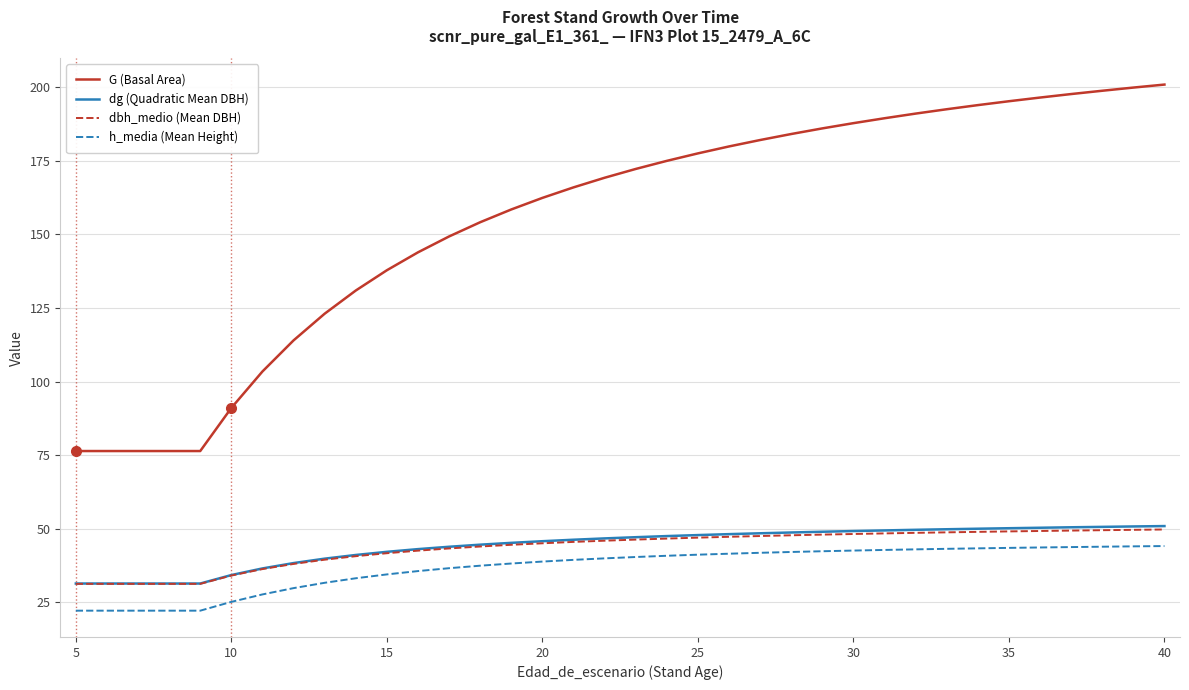

What are all the series names shown in the legend?

G (Basal Area), dg (Quadratic Mean DBH), dbh_medio (Mean DBH), h_media (Mean Height)